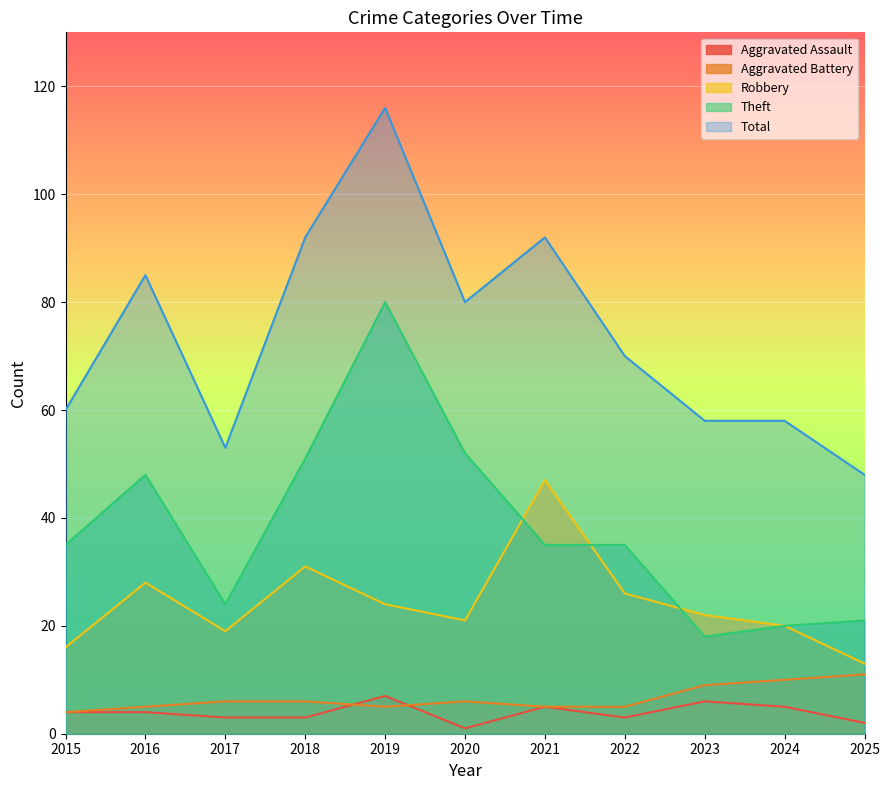

At how many categories does at least one series exceed 8?

11